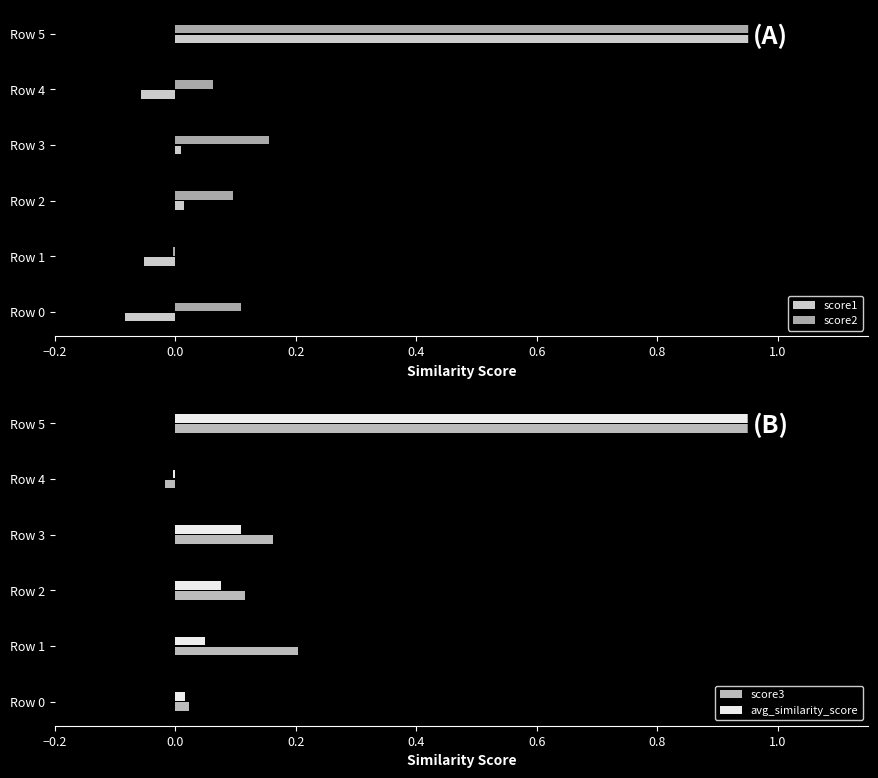

At Row 1, list the series in order from smallest to largest.

score1, score2, avg_similarity_score, score3